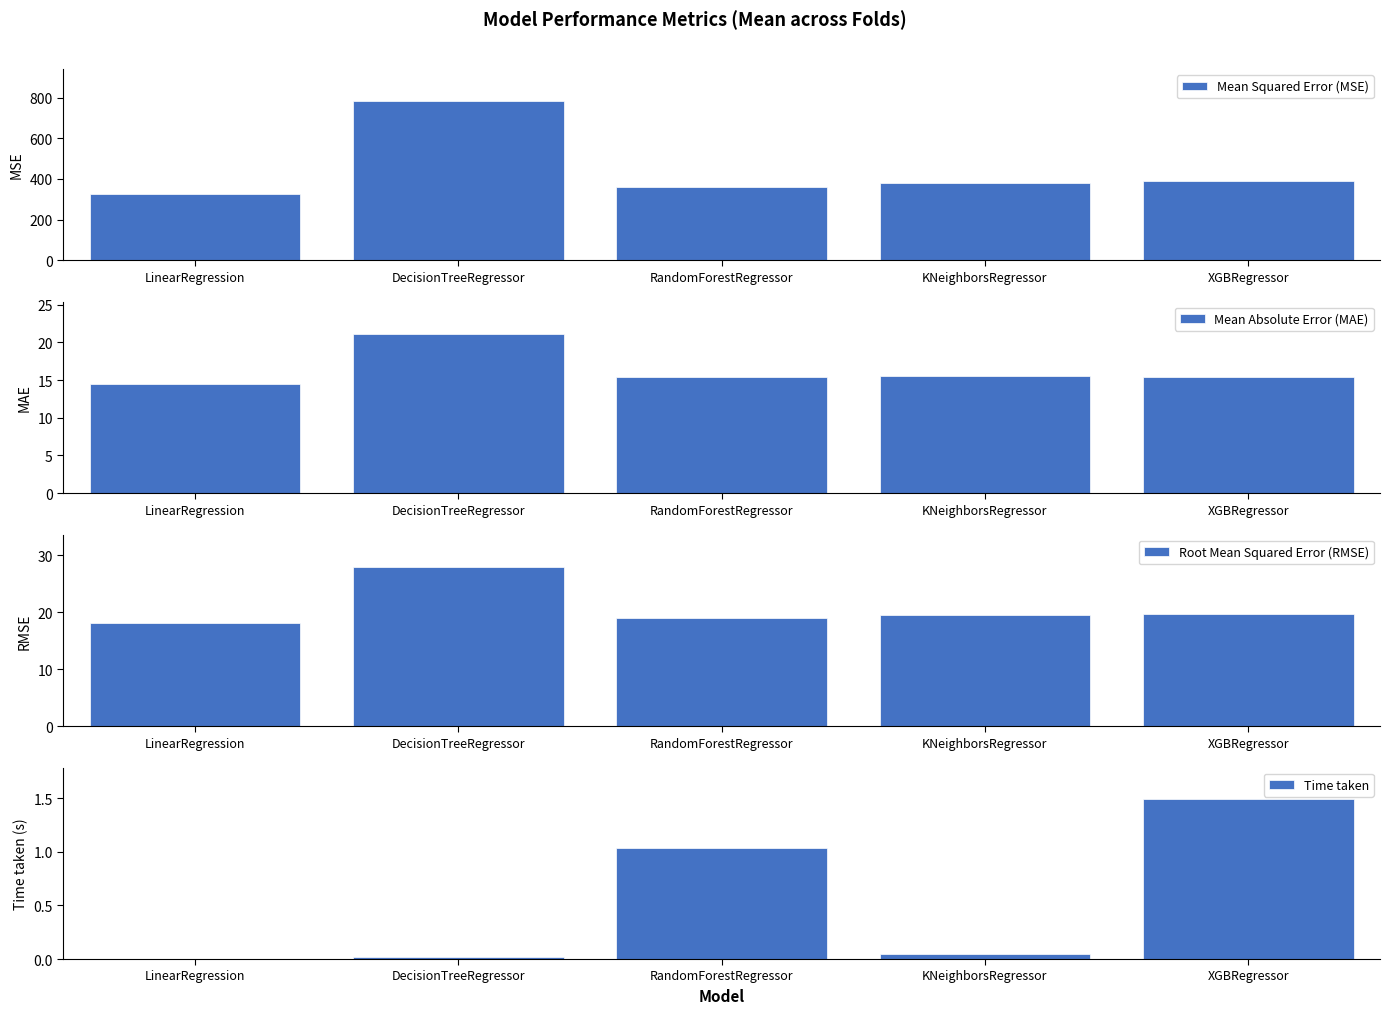

What is the greatest value displayed?

784.1